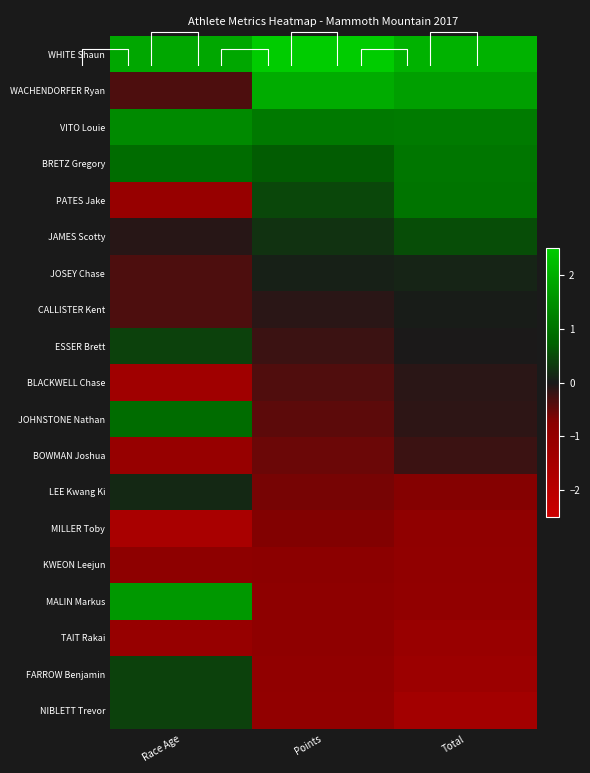

What is the difference between the LEE Kwang Ki values at Points and Race Age?

0.8